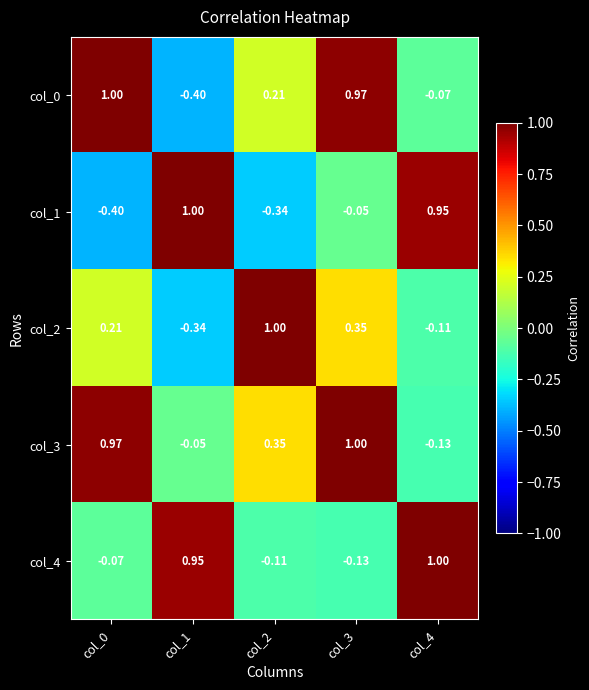

Is the value of col_0 at col_1 greater than the value of col_2 at col_0?

No